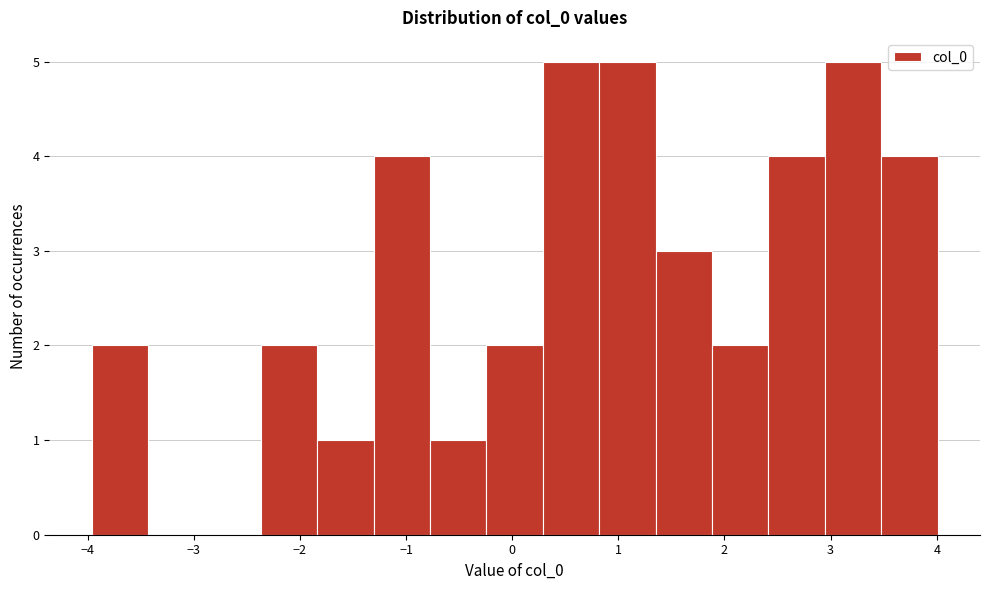

What is the height of the bar covering 2.9 to 3.5 on the x-axis? Neither the bar edges nor the heights are printed on the chart, so give them approximately, as read against the axes.

5